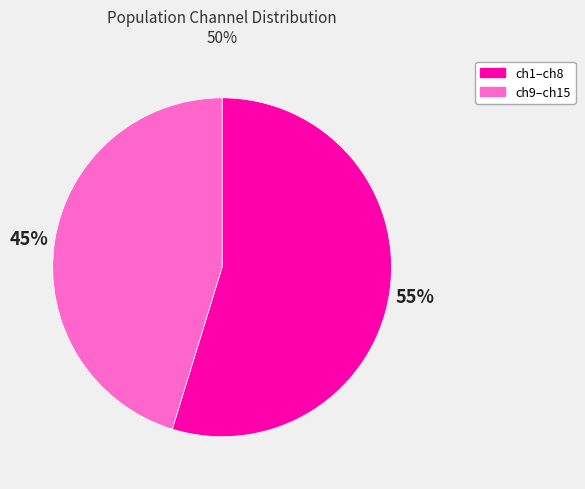

Is there a majority slice in this chart?

Yes